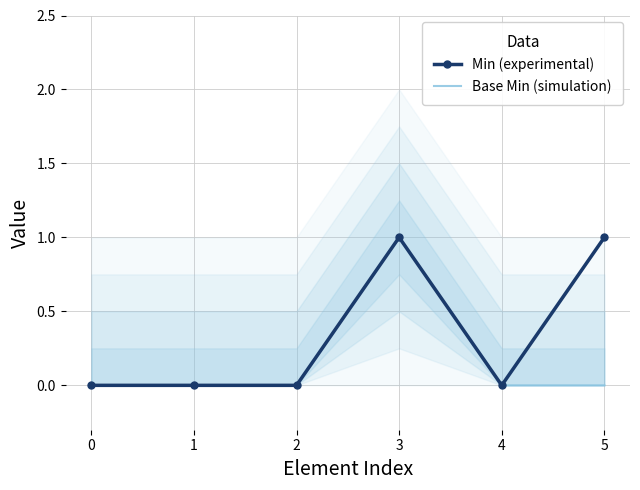

True or false: Min (experimental) and Base Min (simulation) intersect in this chart.

False